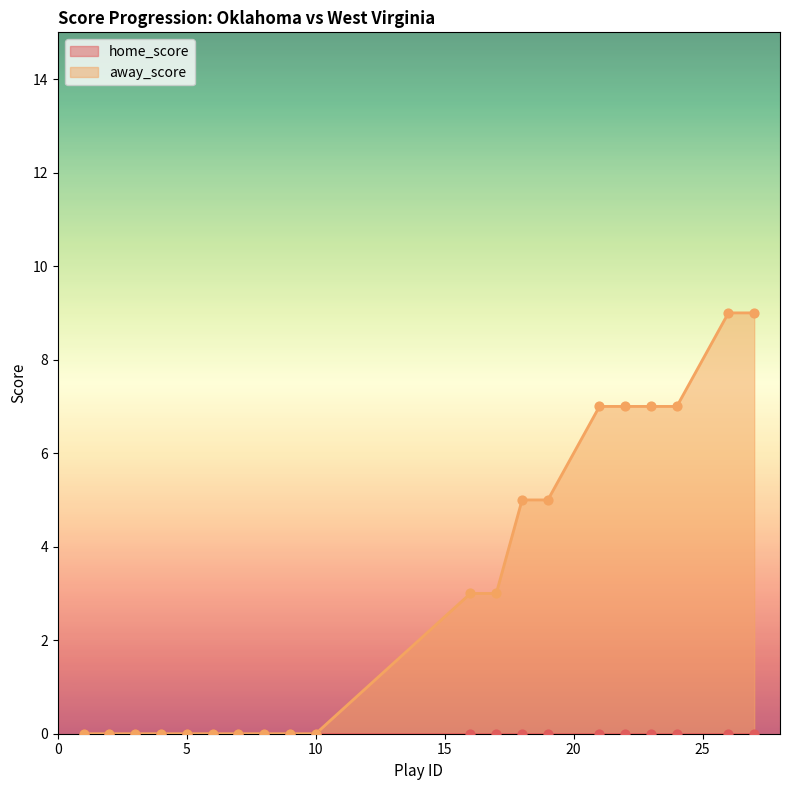

The away_score series shows 0 at 10. True or false?

True